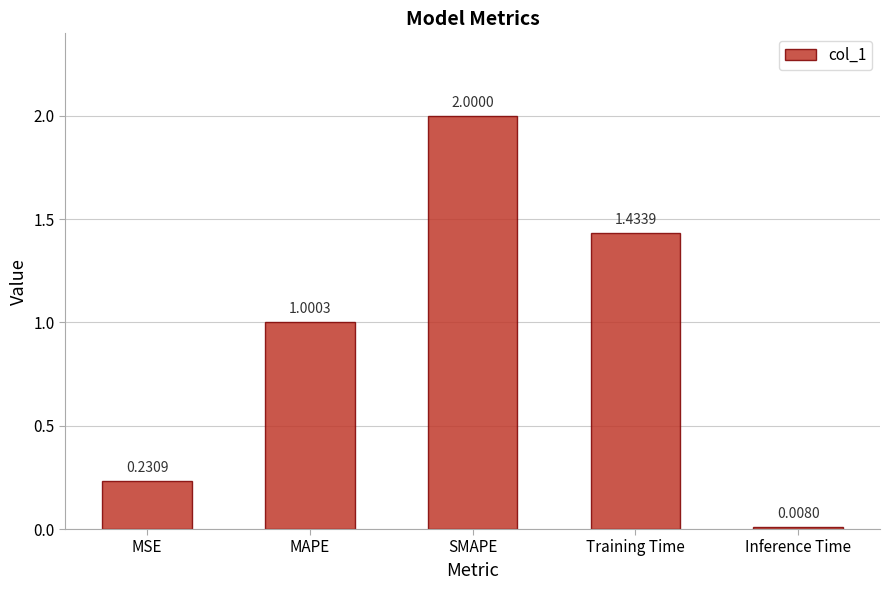

Rank the categories by value from lowest to highest.

Inference Time, MSE, MAPE, Training Time, SMAPE